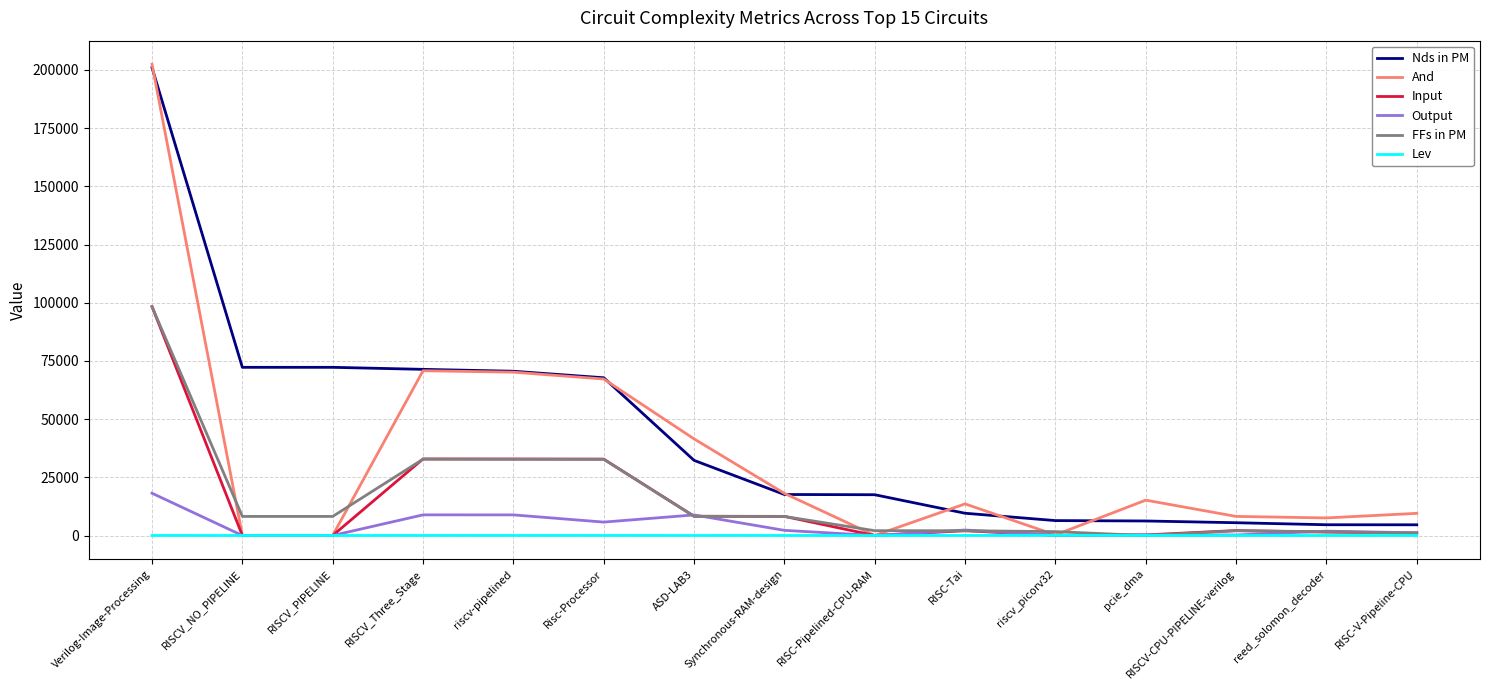

At which category is the sum across all series the highest?

Verilog-Image-Processing